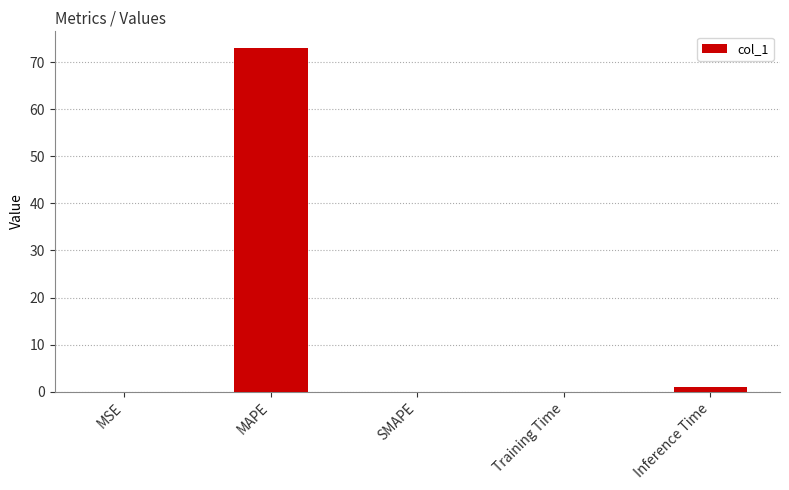

What value does the data have at MAPE?

72.9